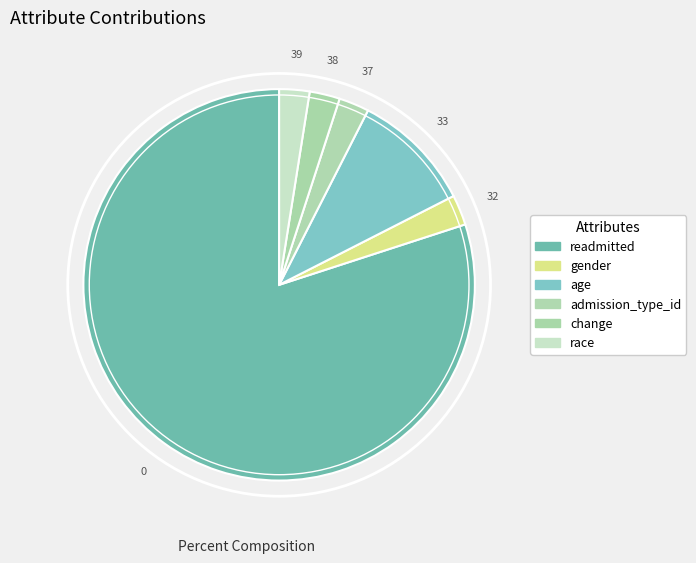

Which slice is the largest?

readmitted